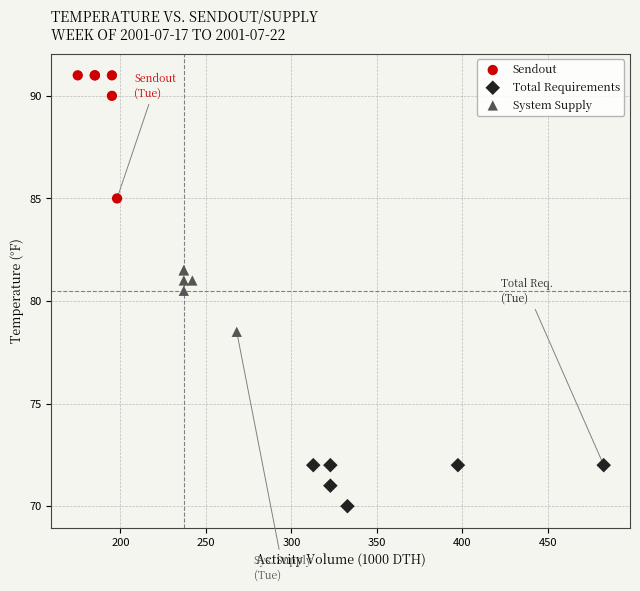

Which series has the largest Y range (max minus min)?

Sendout